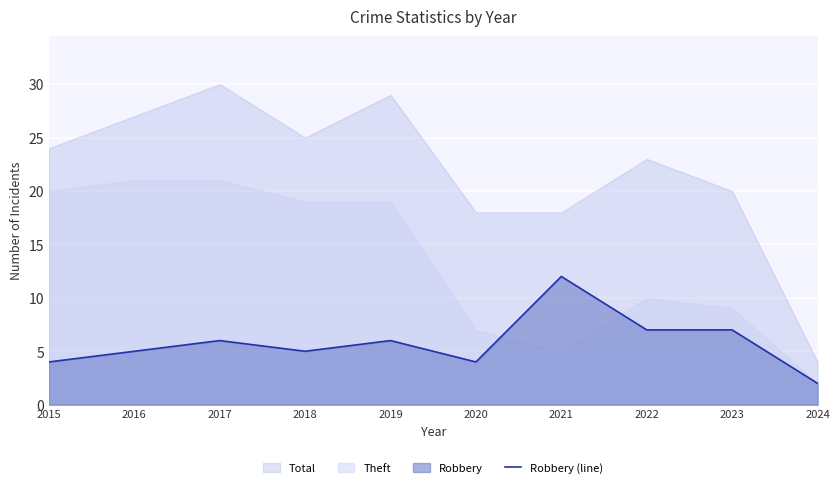

List the labels in order of value, largest first.

2021, 2022, 2023, 2017, 2019, 2016, 2018, 2015, 2020, 2024